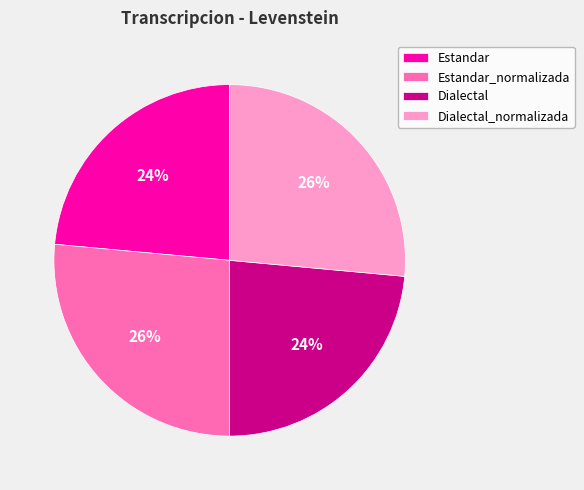

To the nearest percent, what is the combined percentage of Dialectal and Estandar_normalizada?

50%